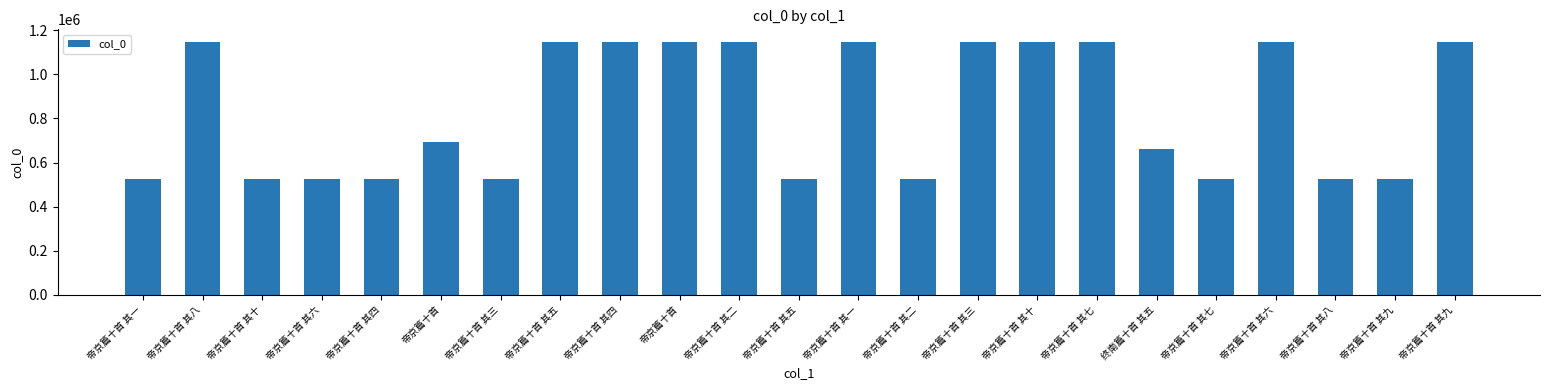

What is the change in value from 帝京篇十首 其三 to 帝京篇十首 其五?

+621723